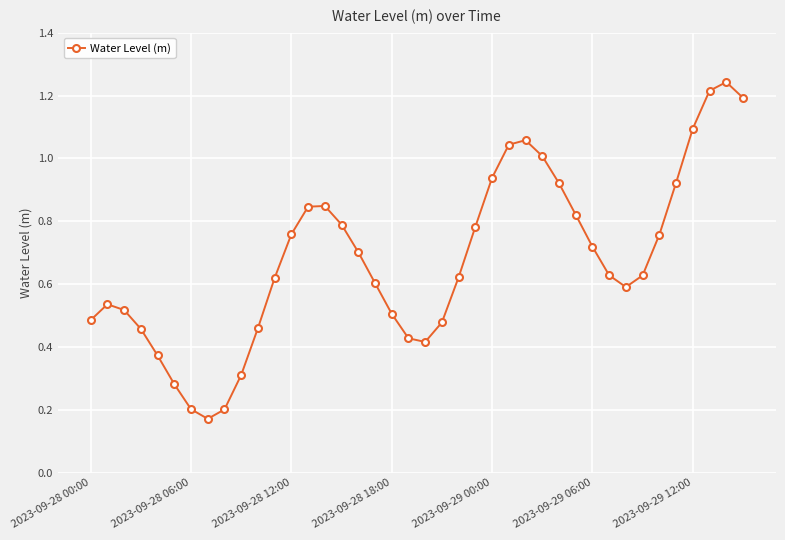

How many points are lower than both their immediate neighbors (excluding endpoints)?

3